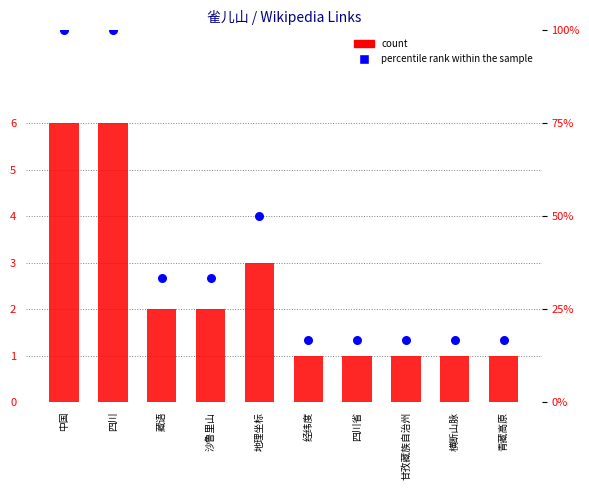

At which category is the sum across all series the highest?

中国